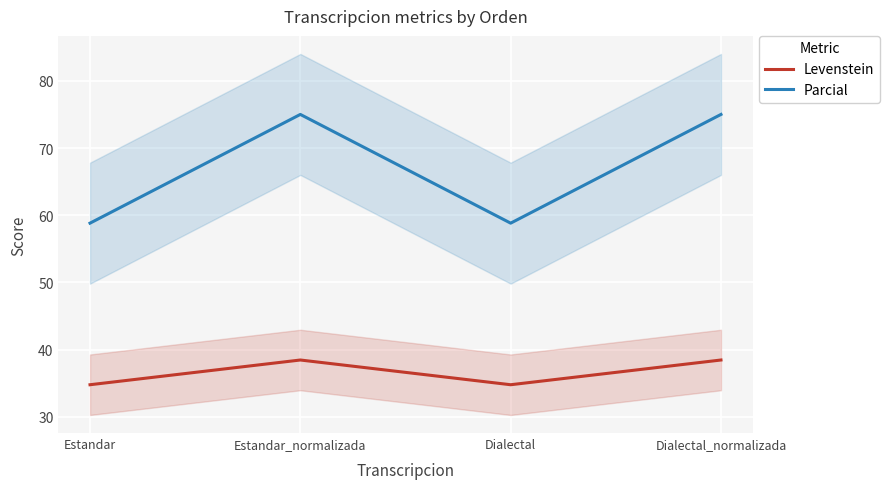

What is the minimum value for Levenstein?

34.8